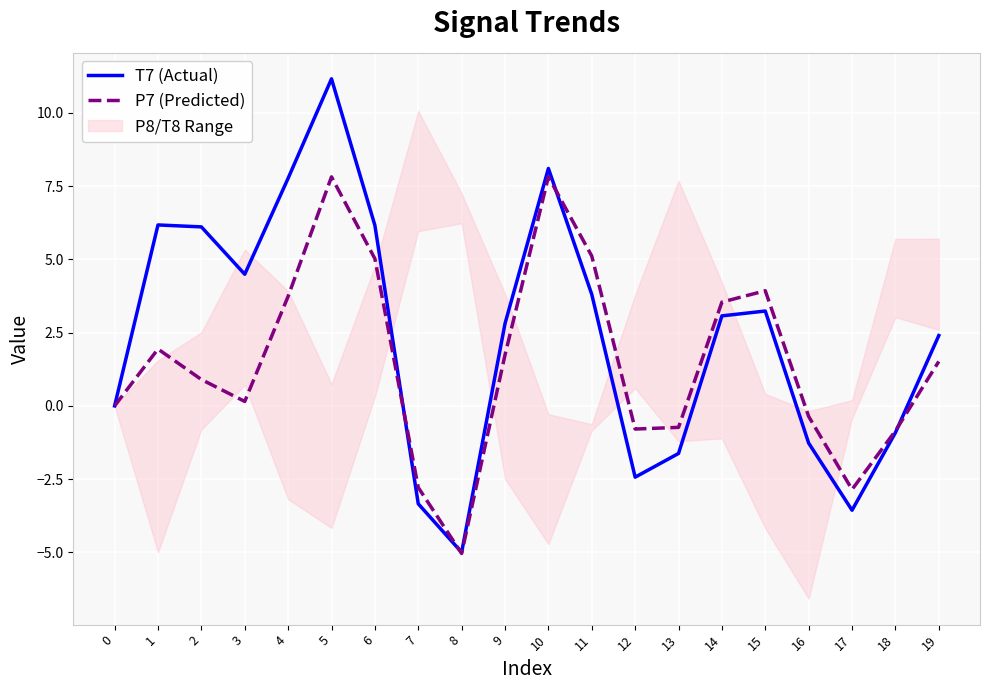

Is it true that T7 (Actual) equals -3.3 at 7?

True